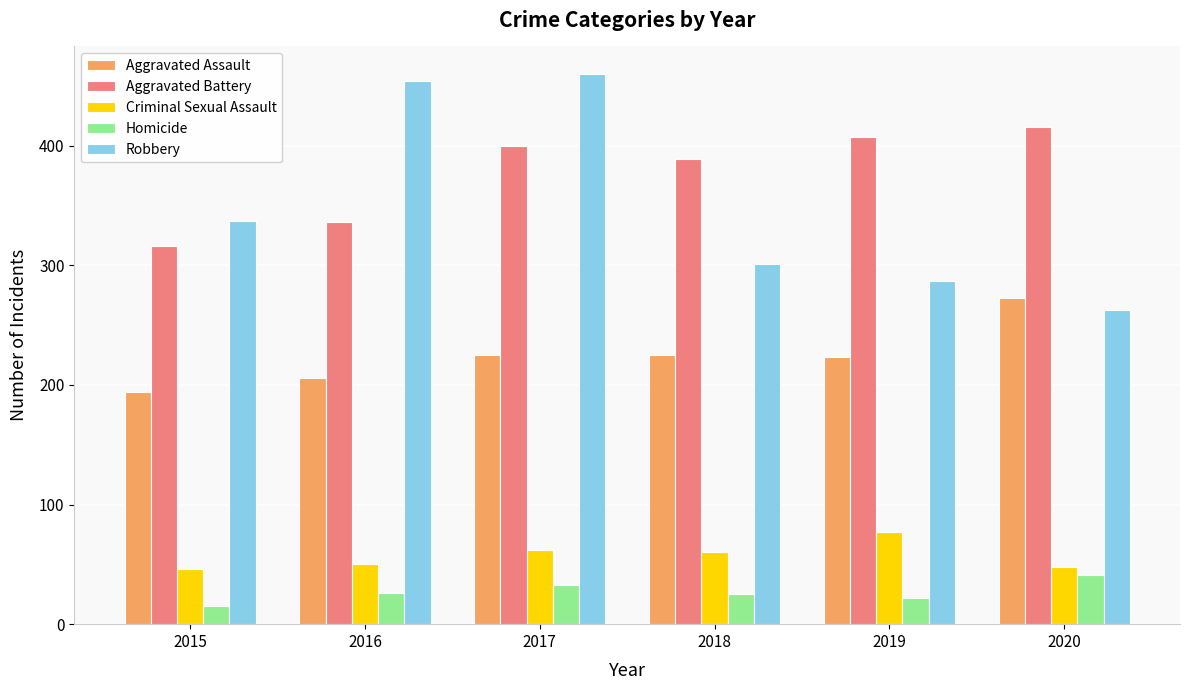

Between 2016 and 2020, which series saw the biggest shift?

Robbery